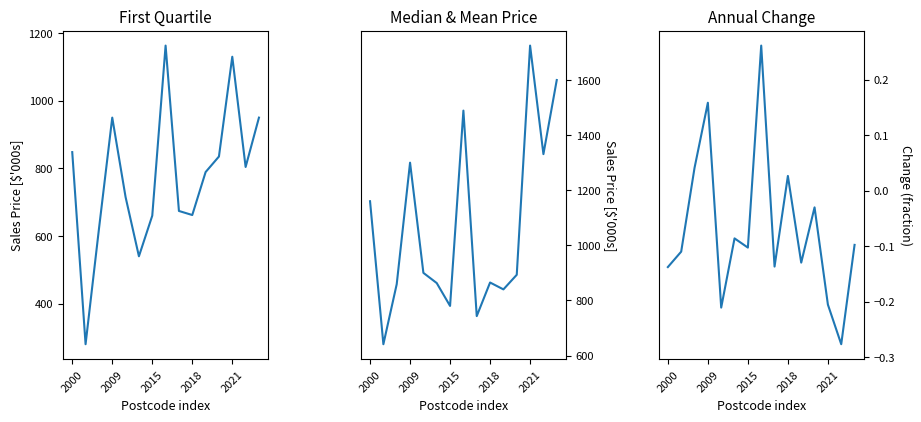

Which category has the highest value in the Annual Change series?

7